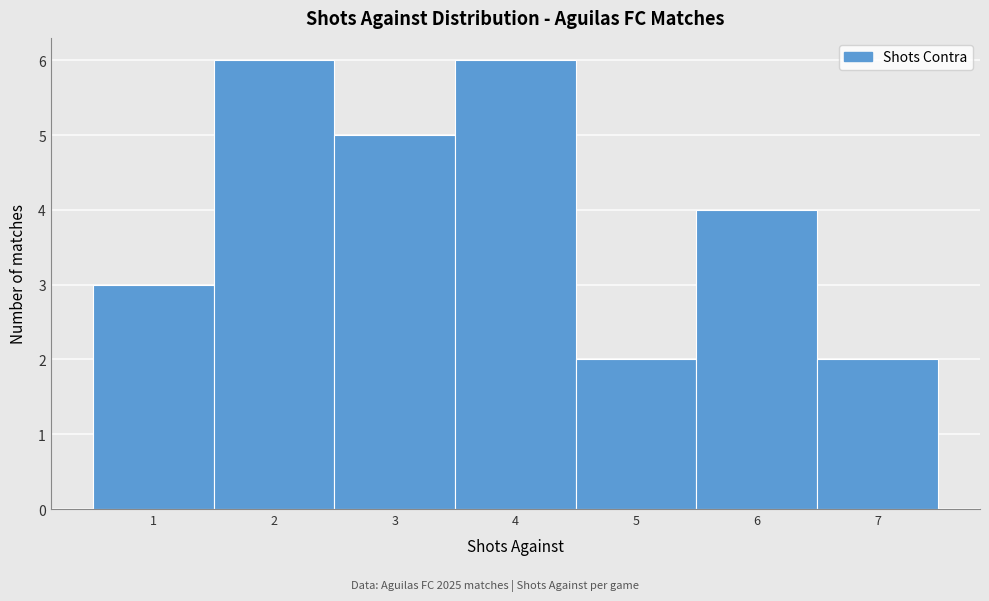

Reading left to right, transcribe this chart: for each bar, give the range it covers on the x-axis and its height. The values are not printed on the chart, so give them approximately, as read against the axis.

0.5 to 1.5: 3
1.5 to 2.5: 6
2.5 to 3.5: 5
3.5 to 4.5: 6
4.5 to 5.5: 2
5.5 to 6.5: 4
6.5 to 7.5: 2